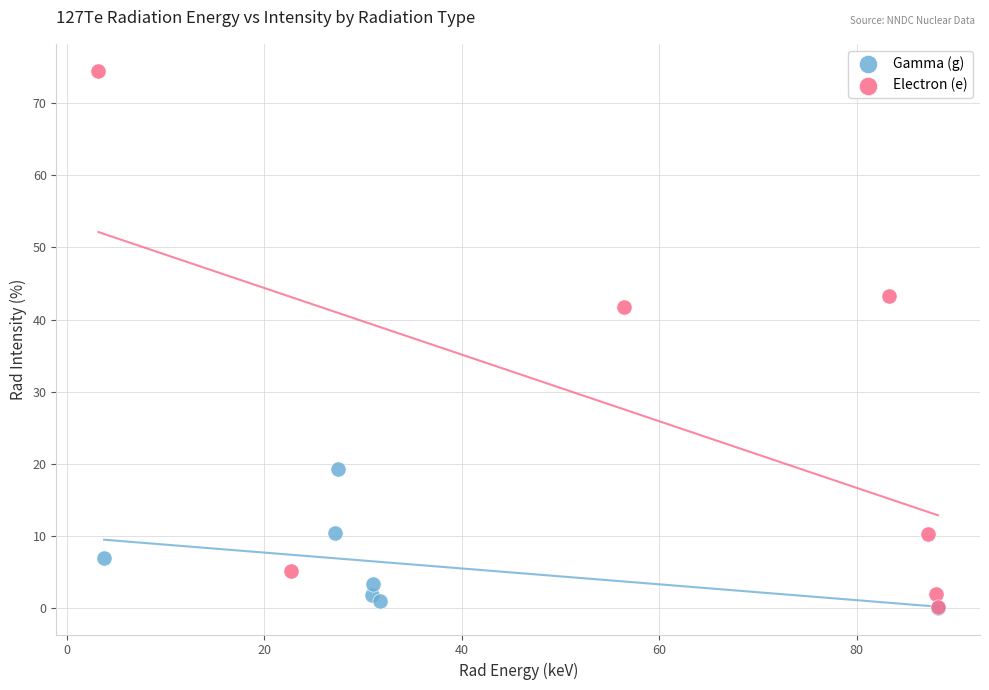

What are all the series names shown in the legend?

Gamma (g), Electron (e)